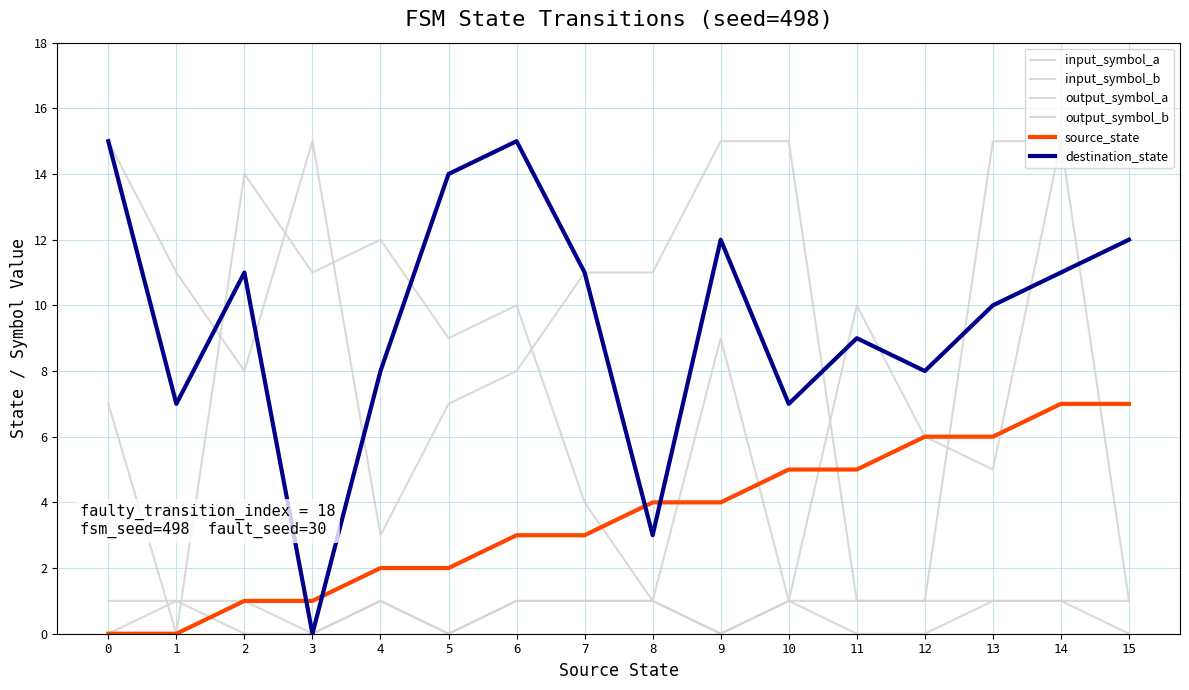

True or false: output_symbol_a has a value of 1 at 6.

True